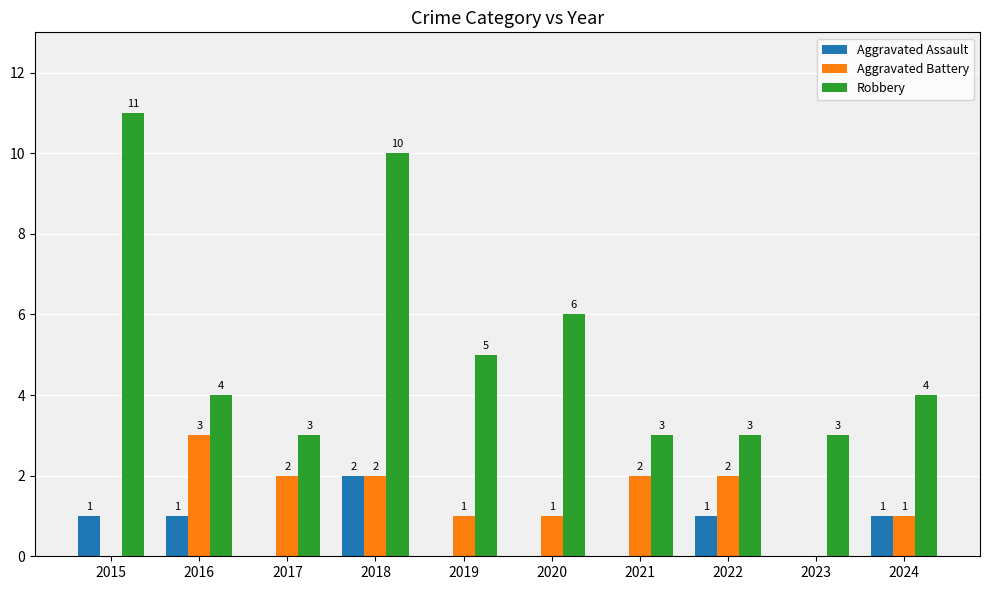

Which series changed the most between 2015 and 2021?

Robbery